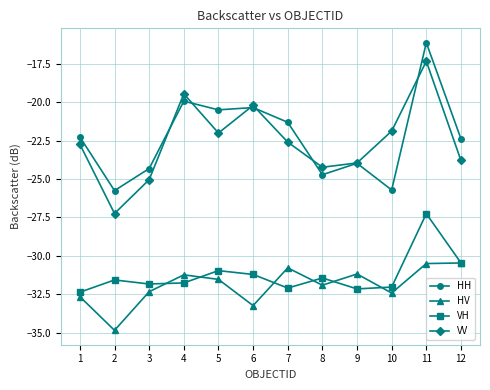

What is the smallest value displayed?

-34.9